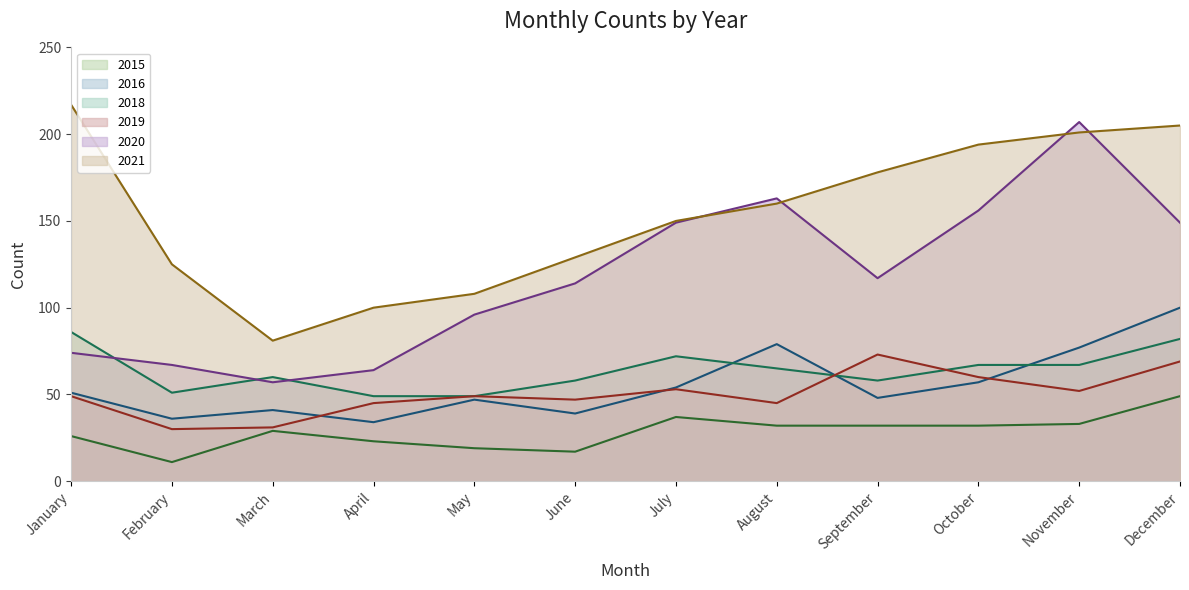

Rank the series by their maximum value, from highest to lowest.

2021, 2020, 2016, 2018, 2019, 2015